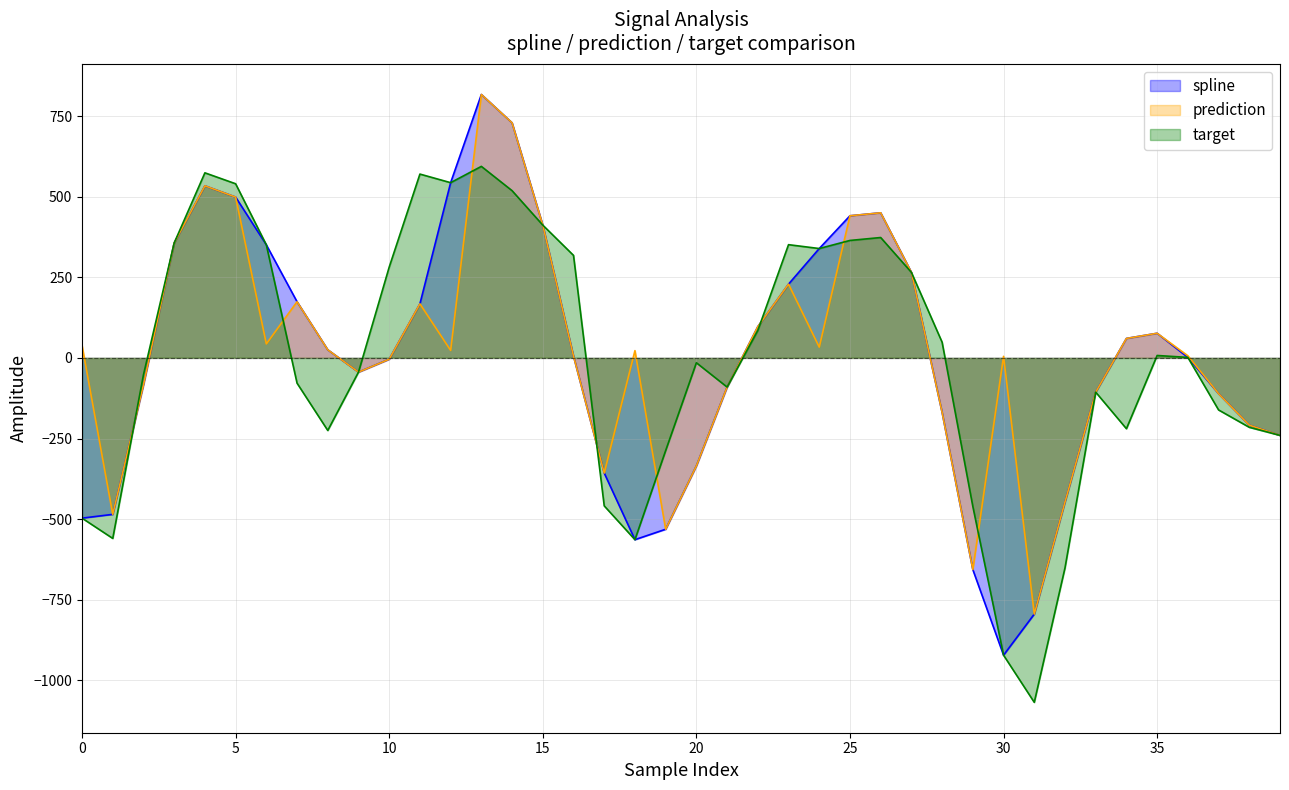

Rank the series by their maximum value, from highest to lowest.

spline, prediction, target